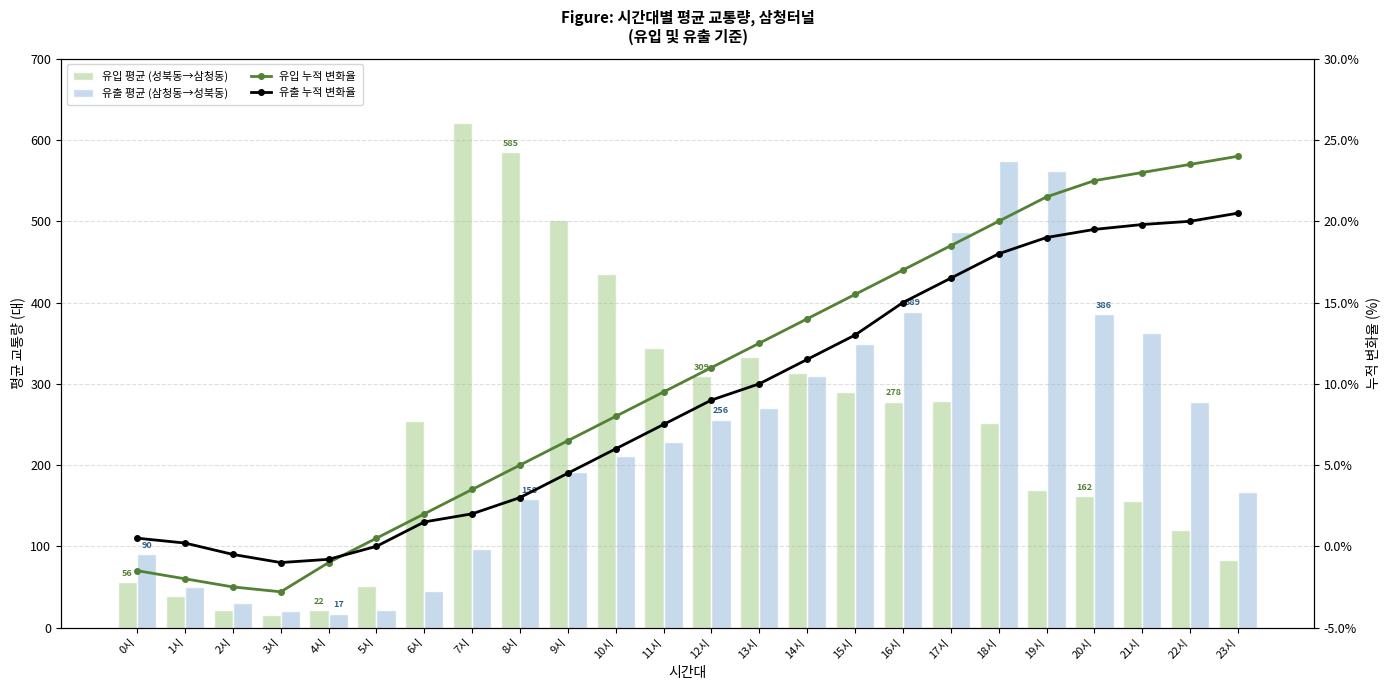

The value of 유입 평균 (성북동→삼청동) at 14시 is 313.5. True or false?

True